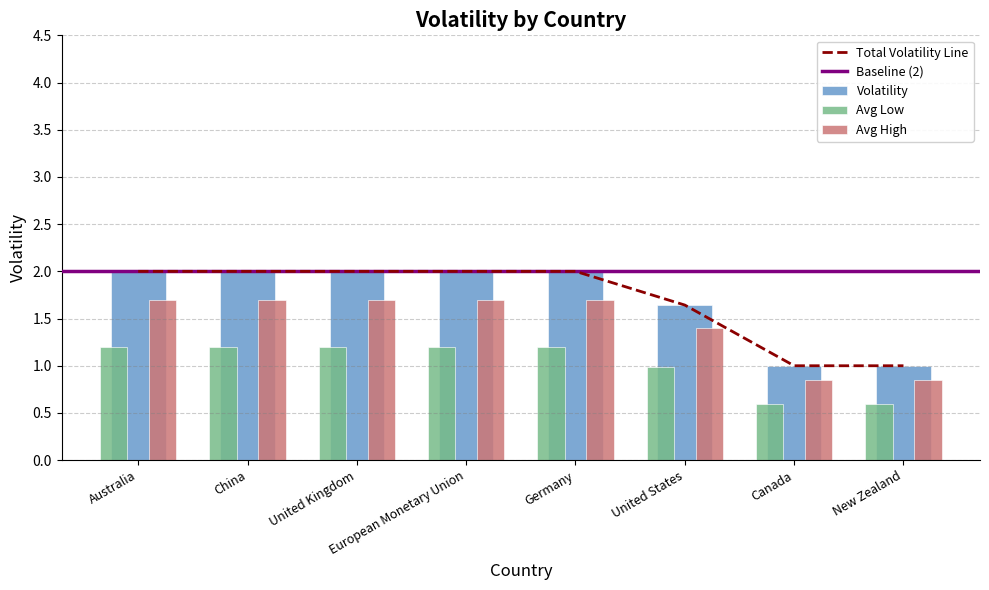

What is the highest value of the Avg High series?

1.7